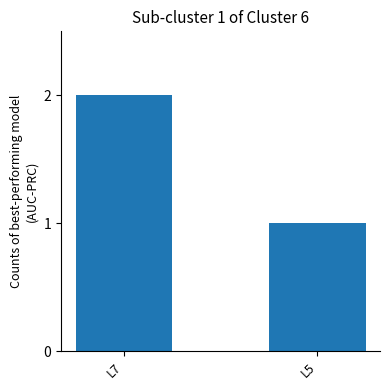

What value does the data have at L5?

1